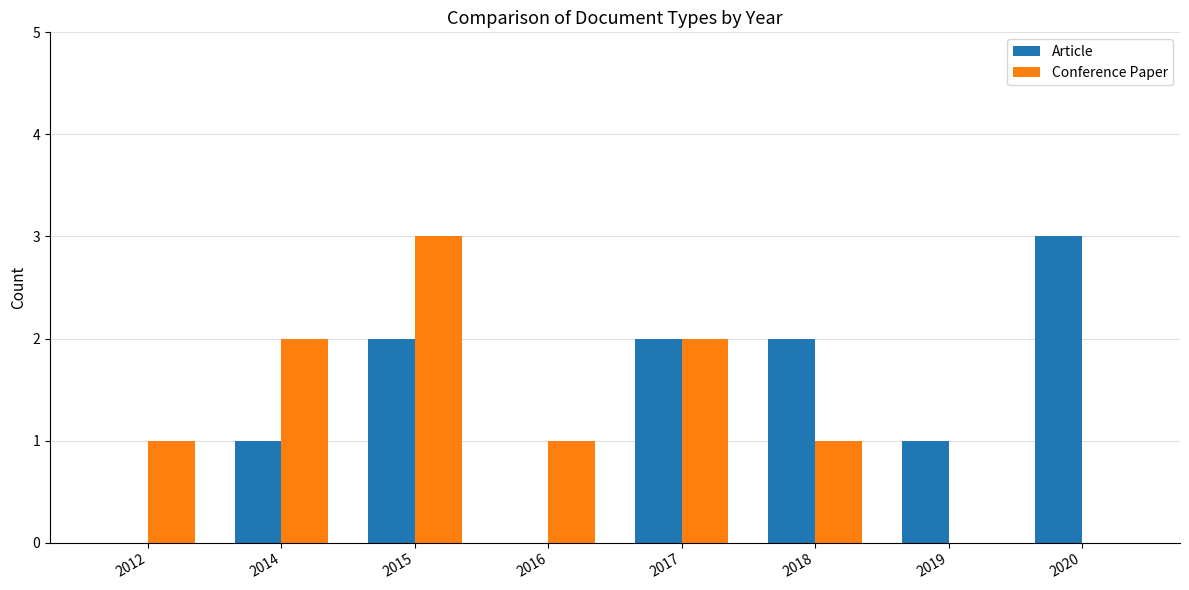

What is the greatest value displayed?

3